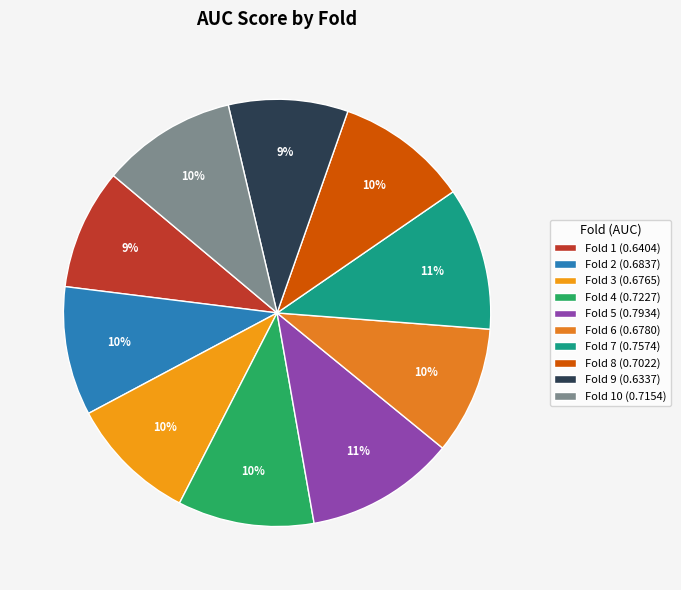

Count the number of slices in the pie.

10